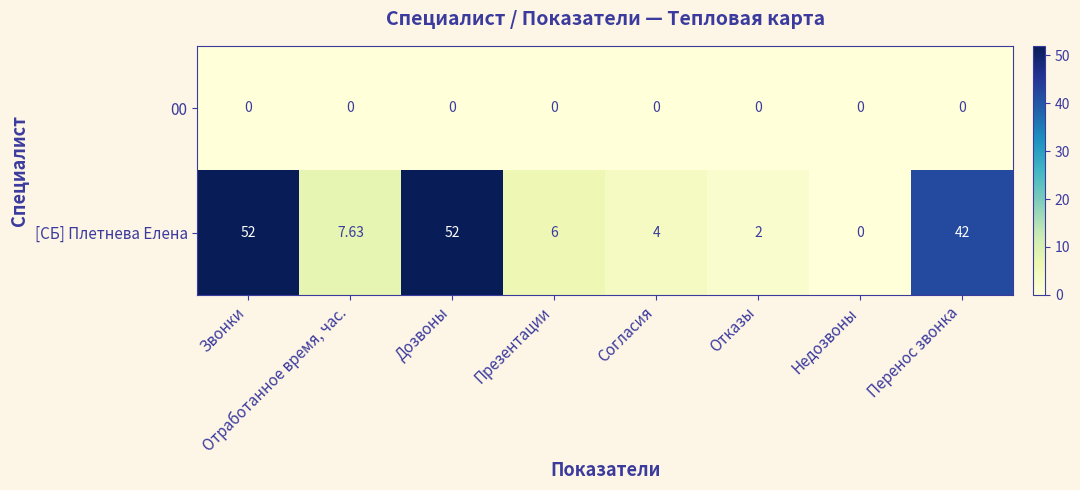

Which category has the lowest value in the [СБ] Плетнева Елена series?

Недозвоны